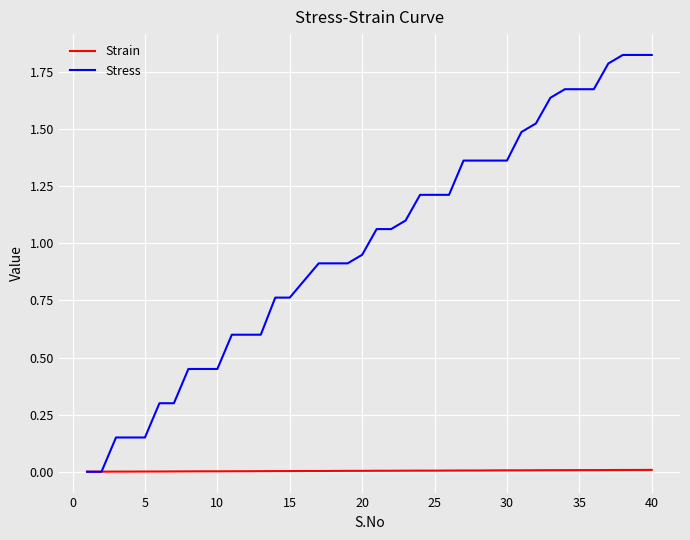

Which series has the largest range (max minus min)?

Stress